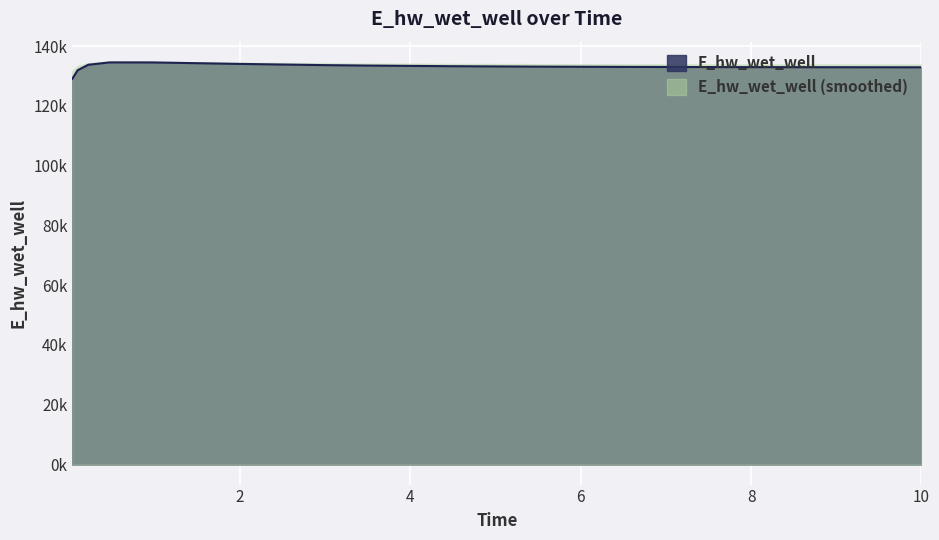

Reading left to right, list all the values displayed in this chart.

129031.1	131896.1	133730.2	134522.7	134510.7	134026.9	133617.7	133465.2	133249.2	133111.4	133021.6	132961.4	132939.6	132905.6	132892.7	132881.2